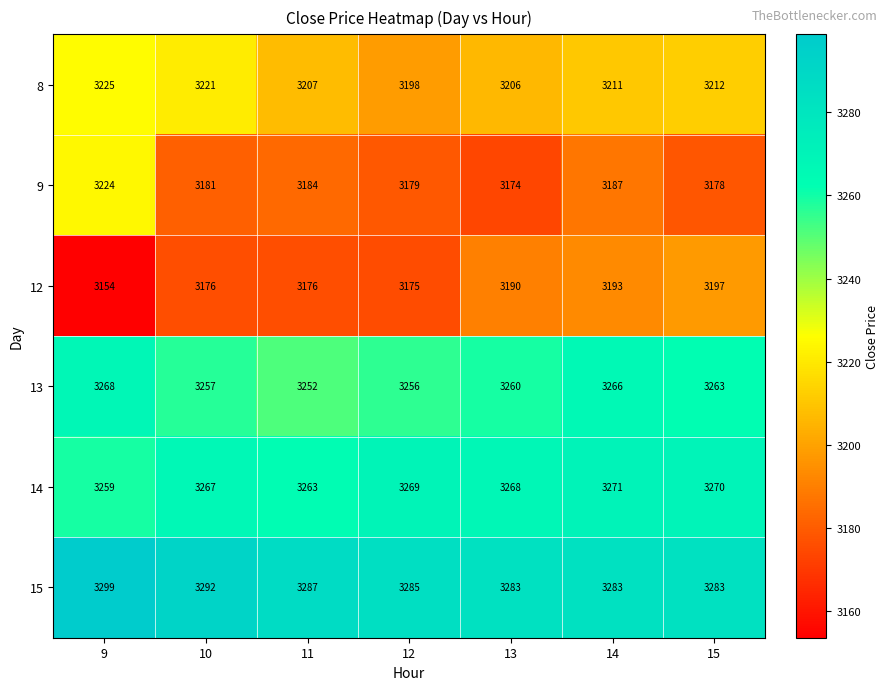

What is the spread (max minus min) of values at 13?

109